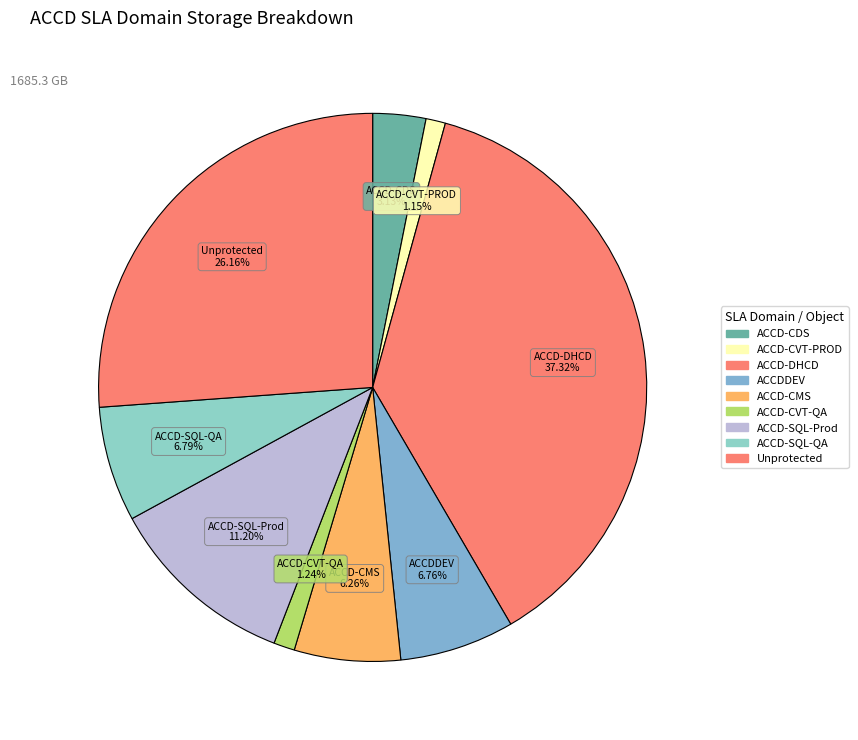

How many segments does this pie chart have?

9